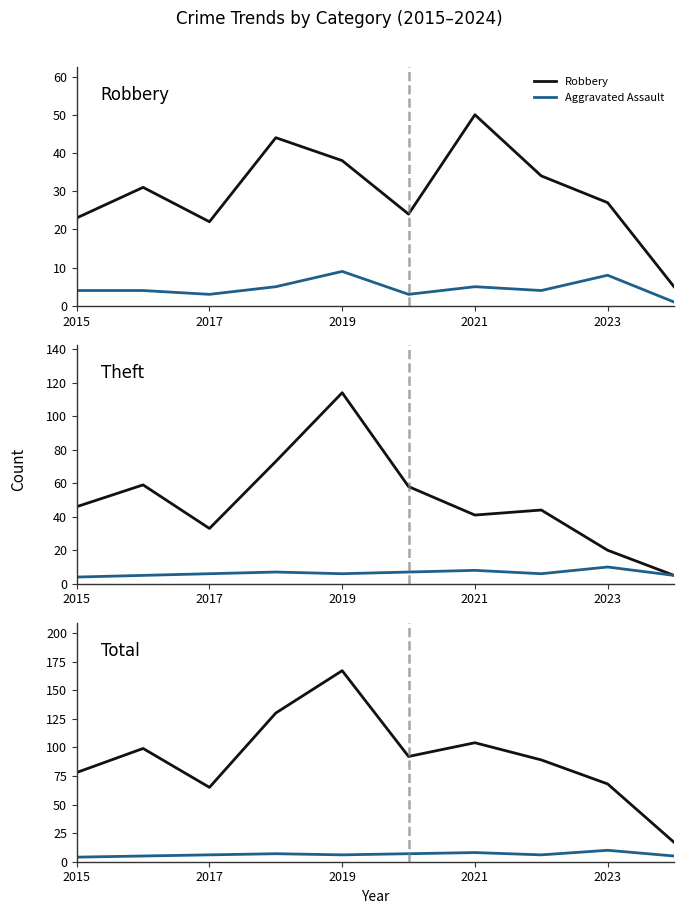

At which label does Robbery reach its peak?

2021